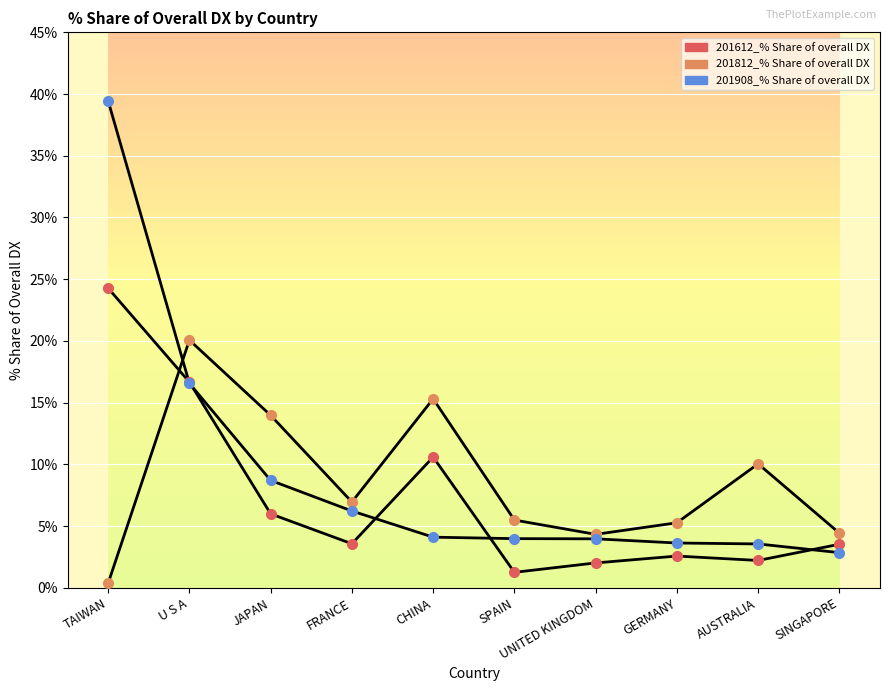

Does the chart display data point markers on the line(s)?

No